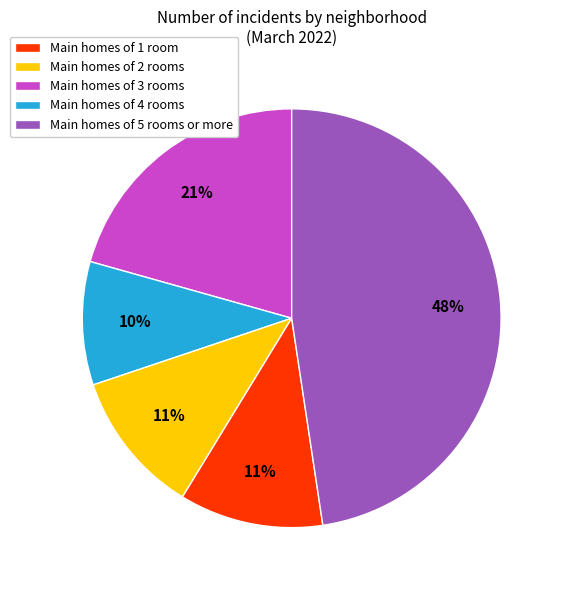

To the nearest percent, what is the difference between the largest and smallest slice percentages?

38%